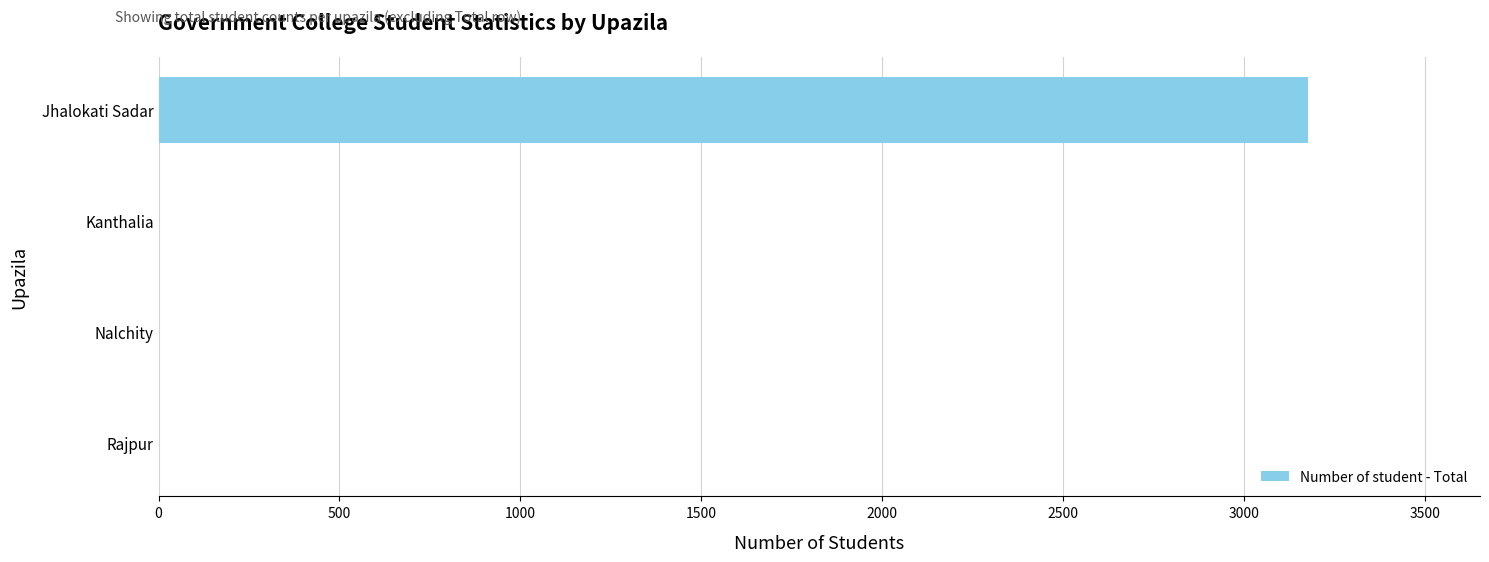

Between Rajpur and Jhalokati Sadar, which is larger?

Jhalokati Sadar